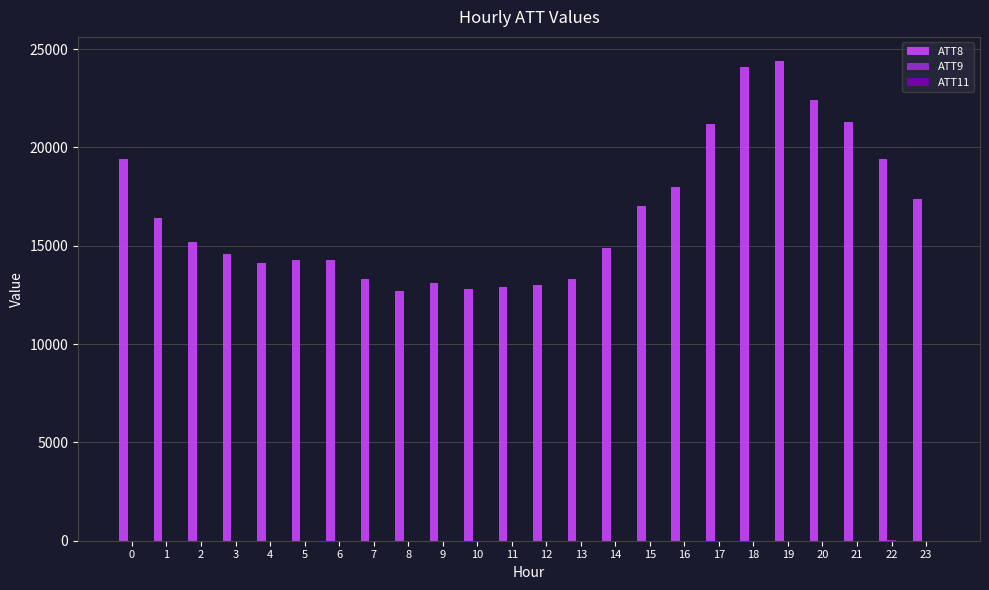

Which series has the largest total across all categories?

ATT8